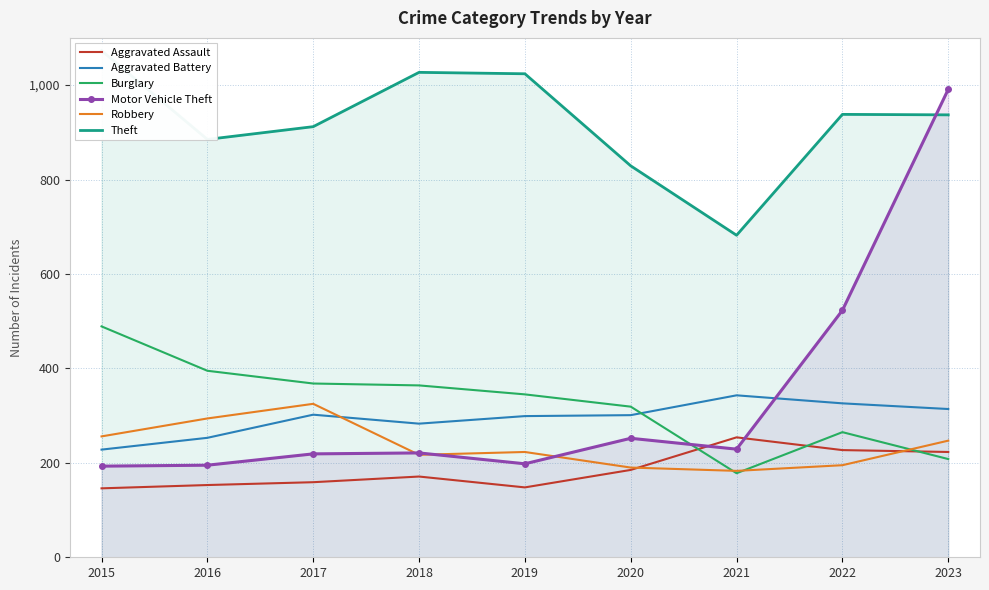

Which series ends up on top after the final intersection of Aggravated Assault and Burglary?

Aggravated Assault